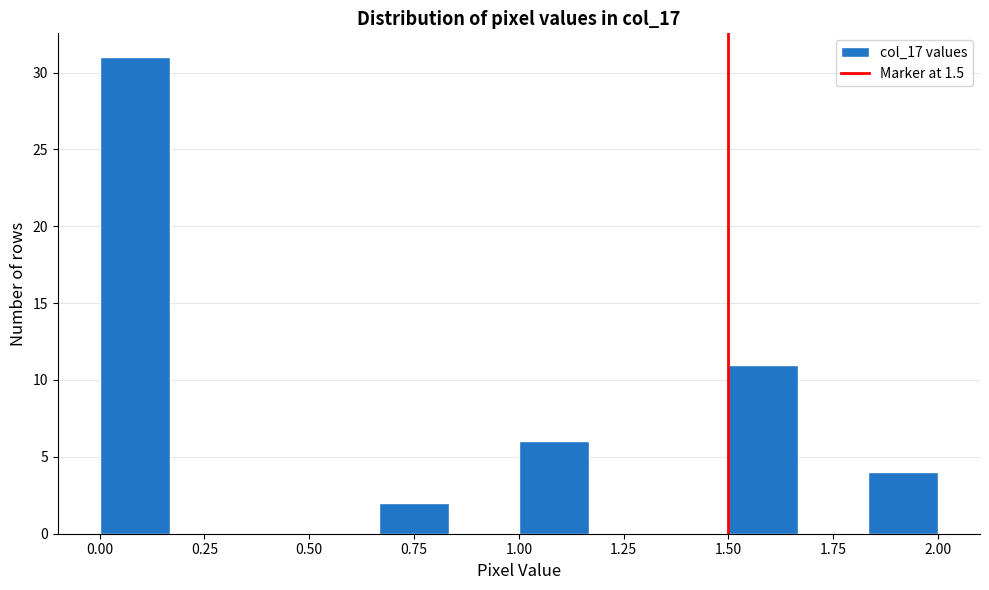

Read against the x-axis, roughly where is the centre of the tallest bar?

0.10